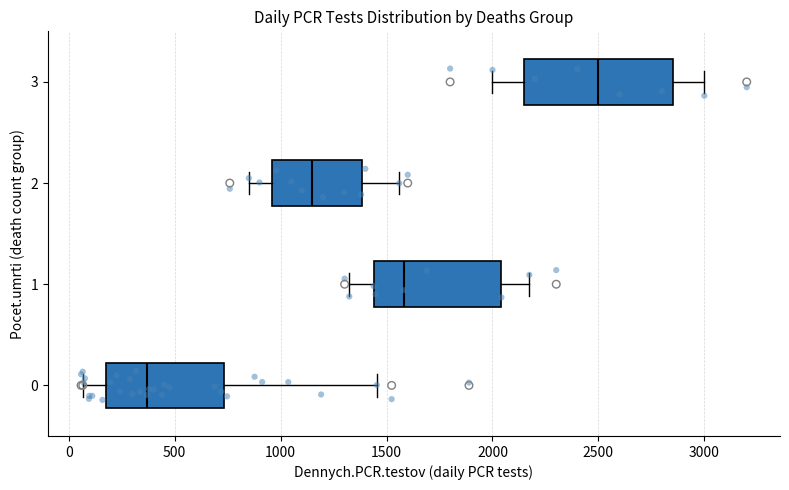

Comparing the boxes themselves (not the whiskers), which one is the widest?

3